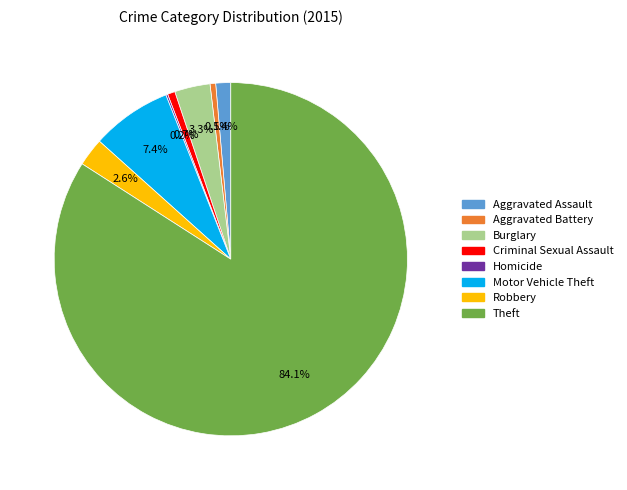

Between Robbery and Theft, which is larger?

Theft